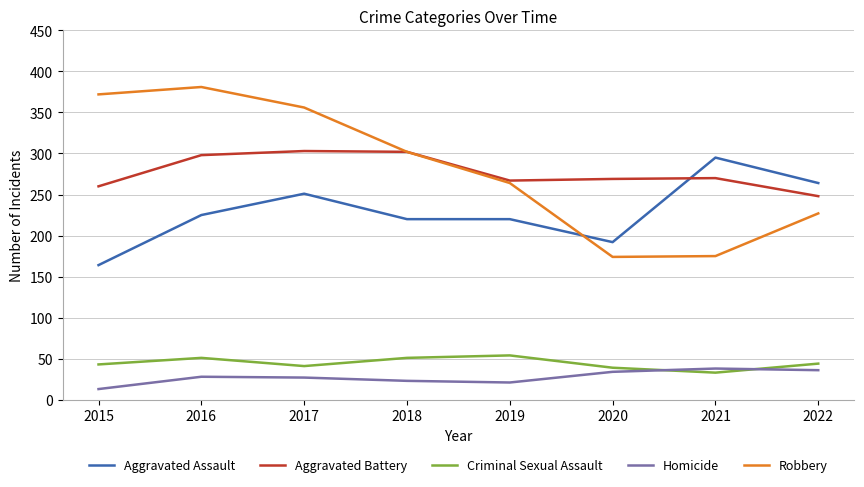

Which category has the highest value across all series?

2016